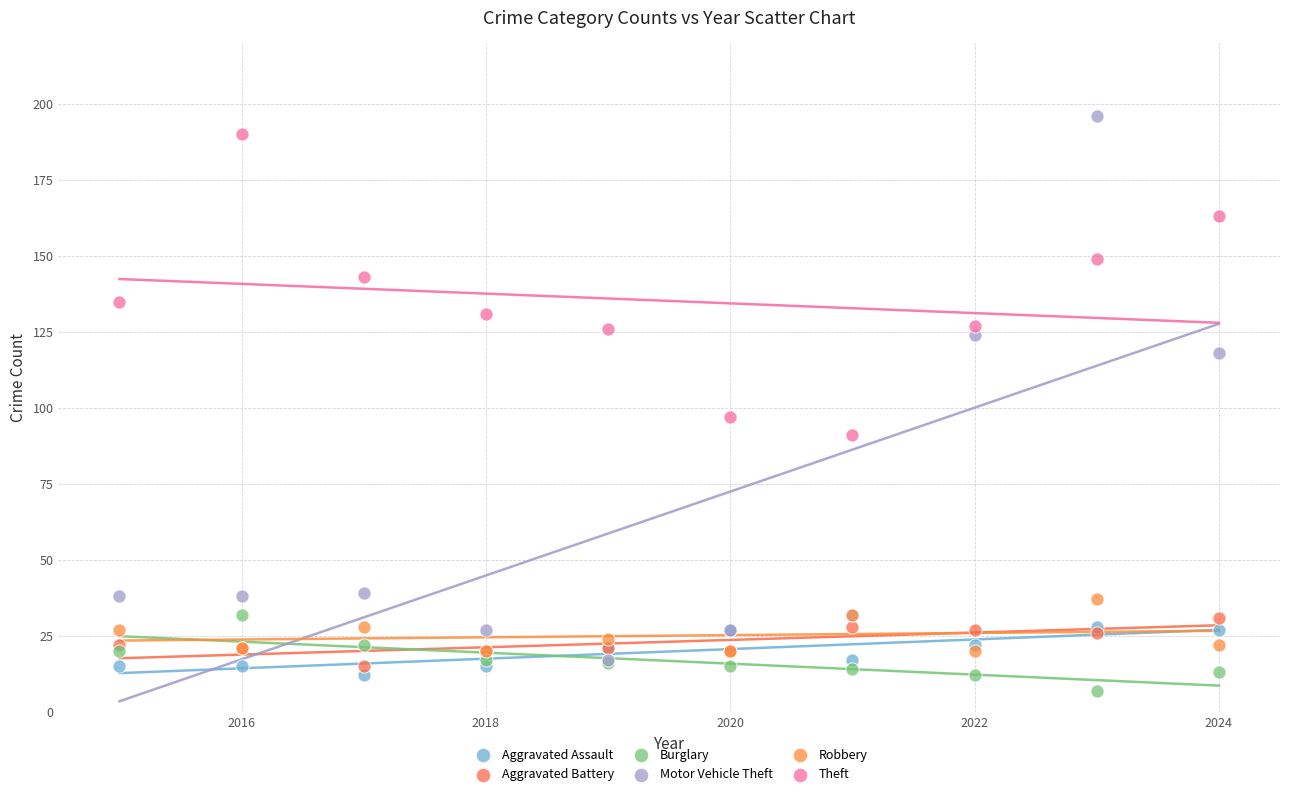

Across all series, what Y value is closest to 101?

97